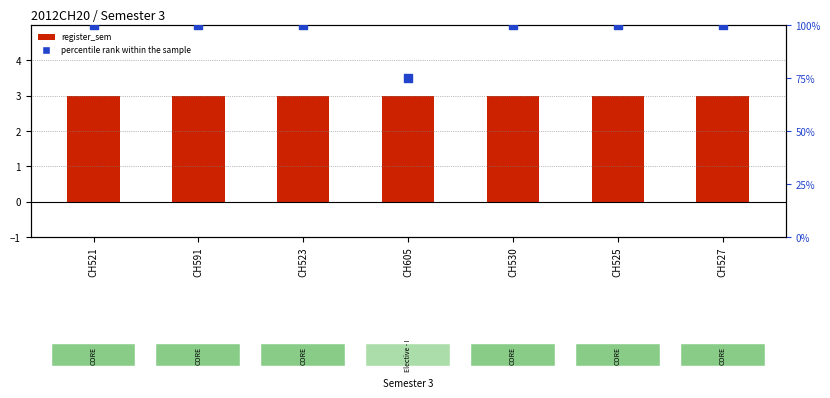

What is the total value across all series at CH521?

103